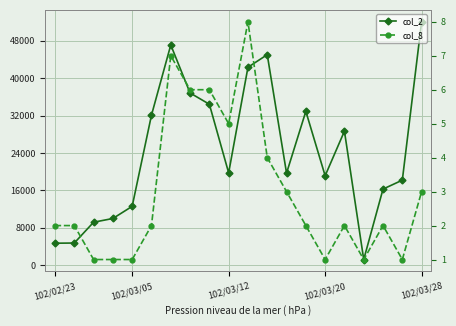

What are all the series names shown in the legend?

col_2, col_8